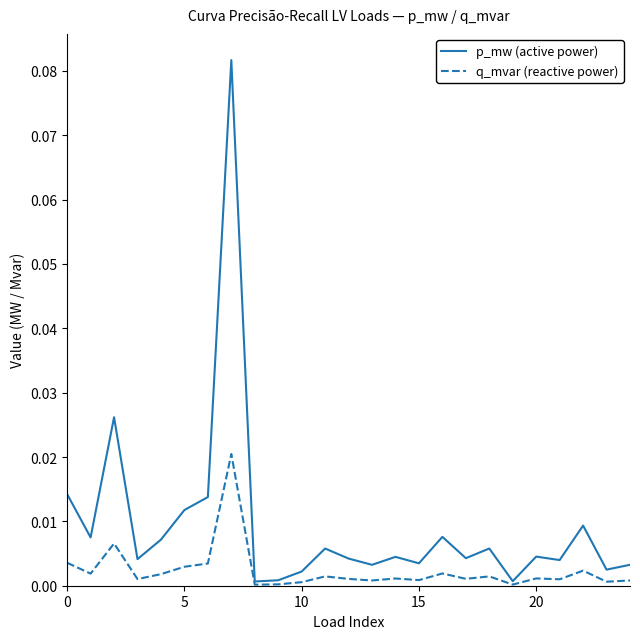

List the series in order of their overall mean, lowest first.

q_mvar (reactive power), p_mw (active power)